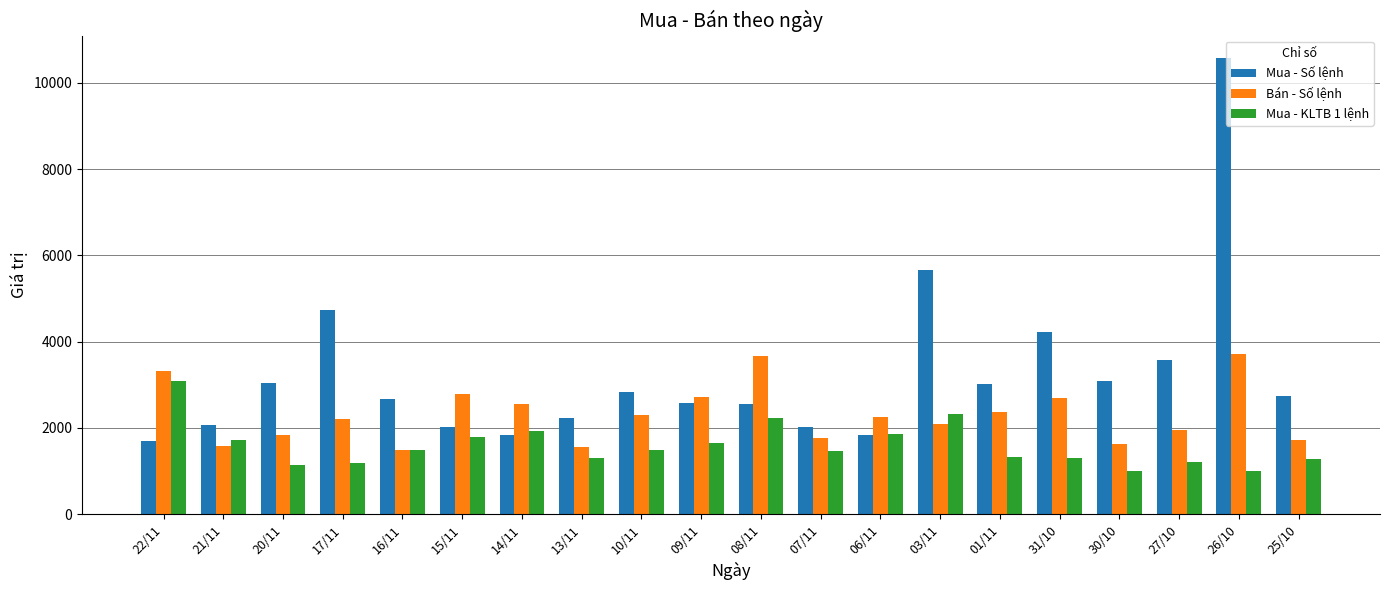

What is the maximum value for Bán - Số lệnh?

3709